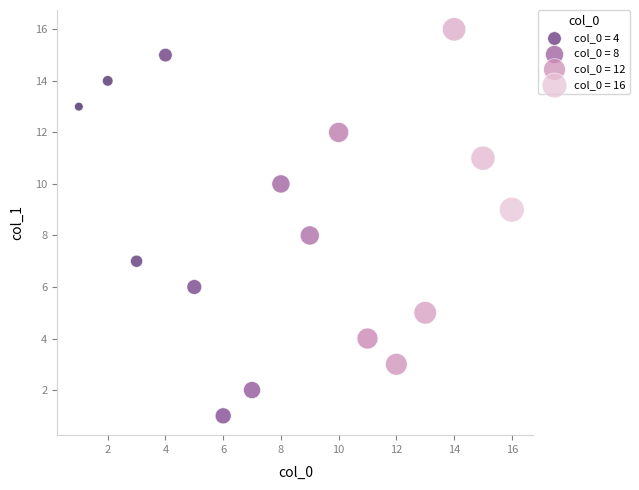

What is the range of X values (max minus min)?

15